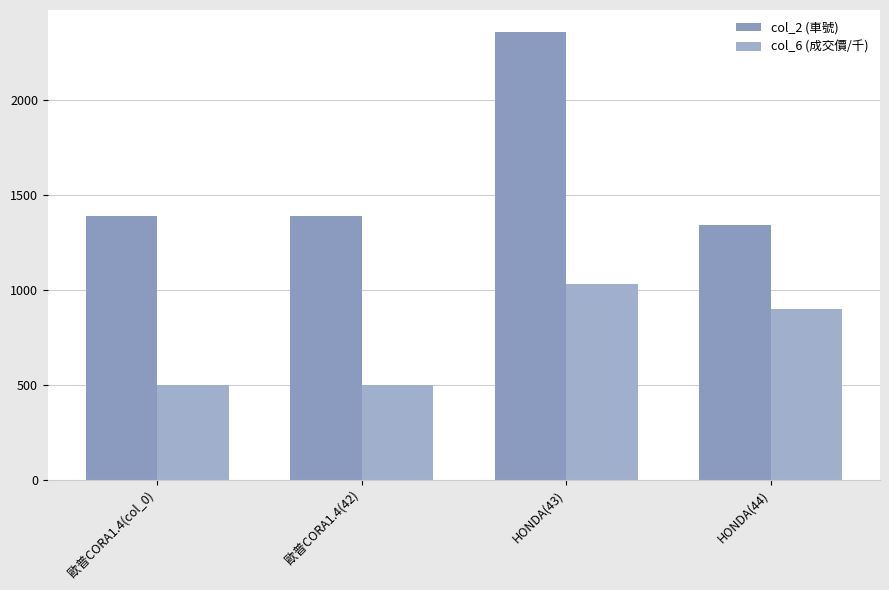

Does the chart contain stacked bars?

No